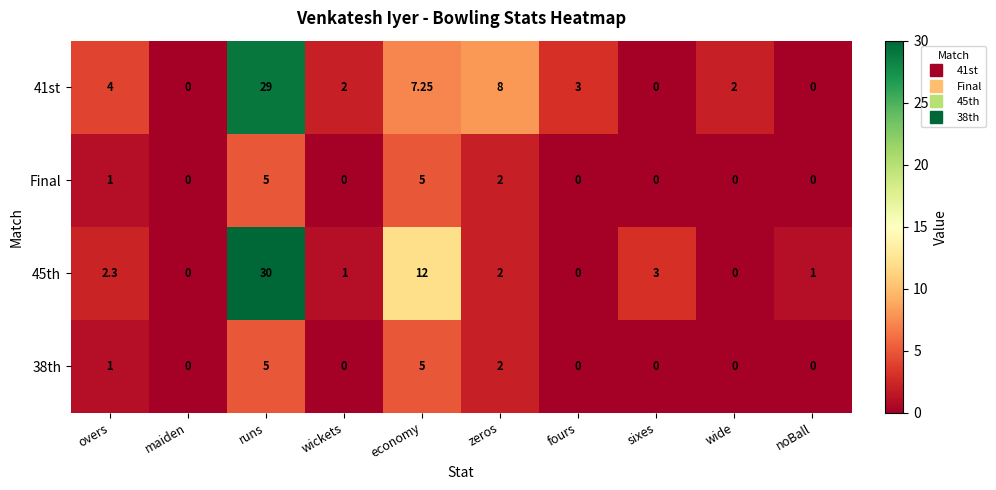

At which label does 45th reach its peak?

runs